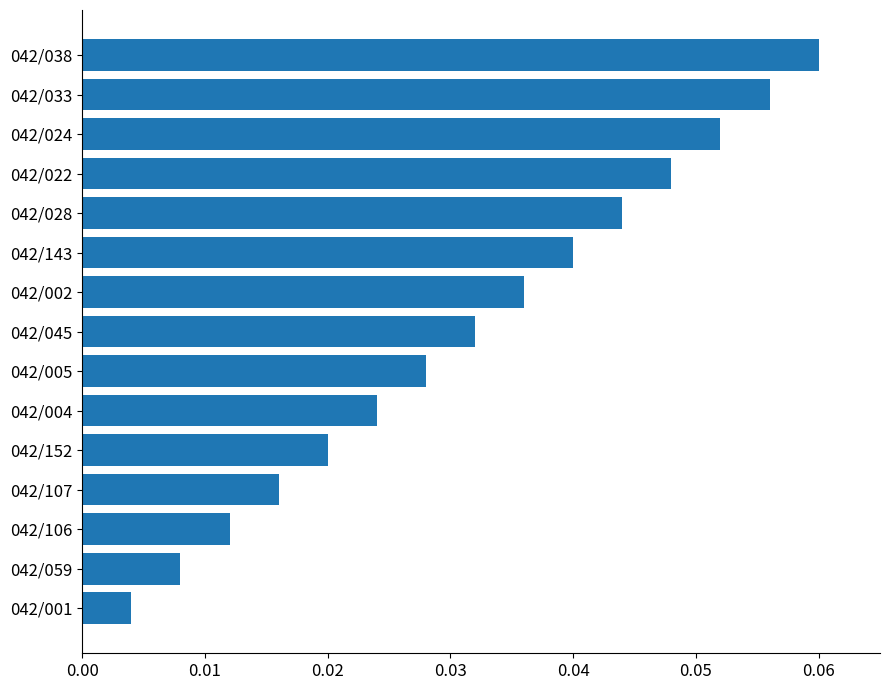

What is the sum of all values?

0.5